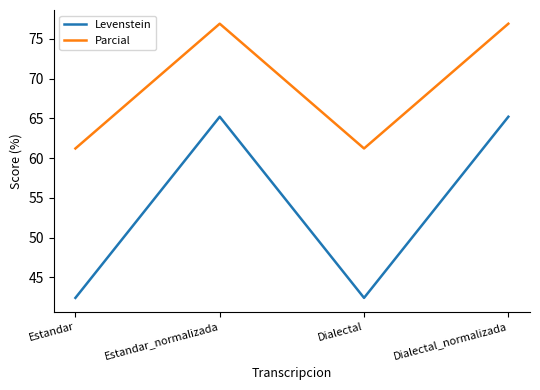

Reading right to left, extract all data points from this chart.

Levenstein: Dialectal_normalizada=65.2	Dialectal=42.4	Estandar_normalizada=65.2	Estandar=42.4
Parcial: Dialectal_normalizada=76.9	Dialectal=61.2	Estandar_normalizada=76.9	Estandar=61.2